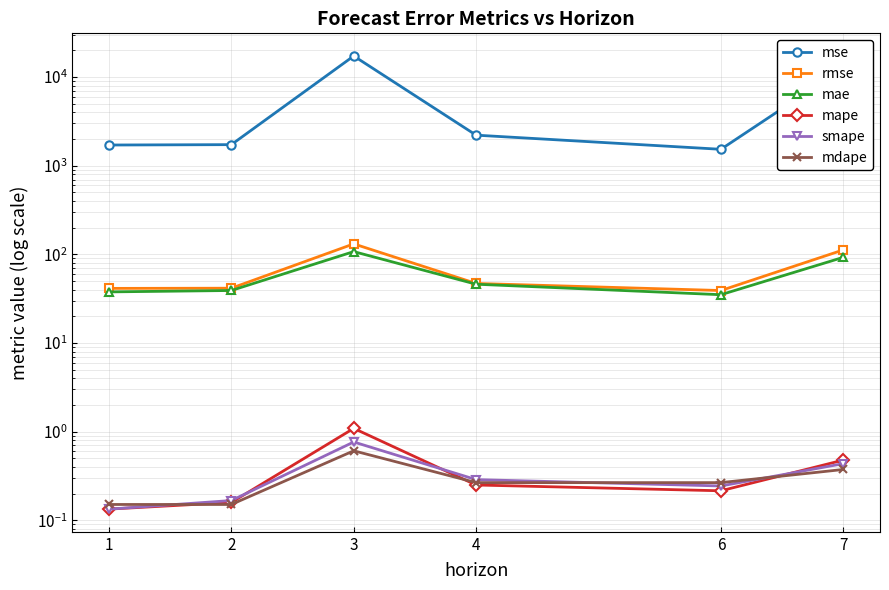

What is the maximum value for mape?

1.1